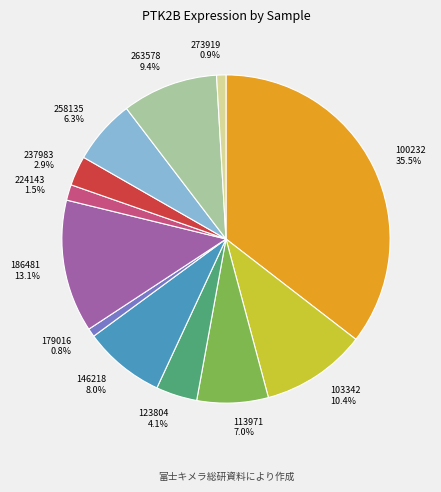

Is there a majority slice in this chart?

No